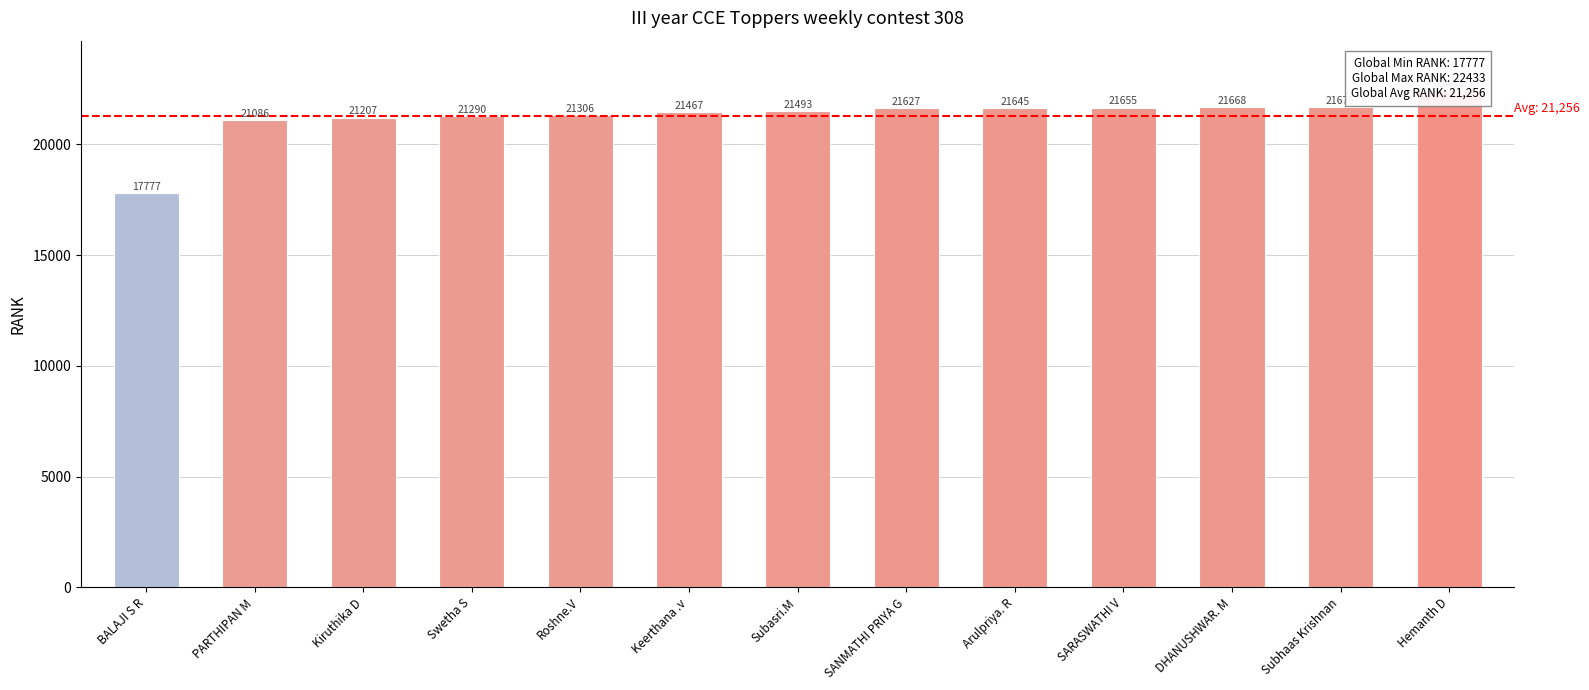

Reading left to right, extract all data points from this chart.

BALAJI S R=17777	PARTHIPAN M=21086	Kiruthika D=21207	Swetha S=21290	Roshne.V=21306	Keerthana .v=21467	Subasri.M=21493	SANMATHI PRIYA G=21627	Arulpriya. R=21645	SARASWATHI V=21655	DHANUSHWAR. M=21668	Subhaas Krishnan=21675	Hemanth D=22433